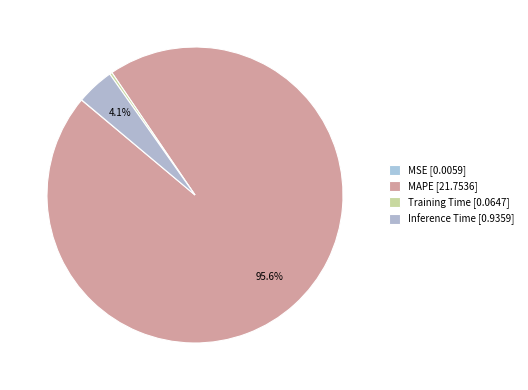

Is it true that MAPE is 96% of the pie?

True